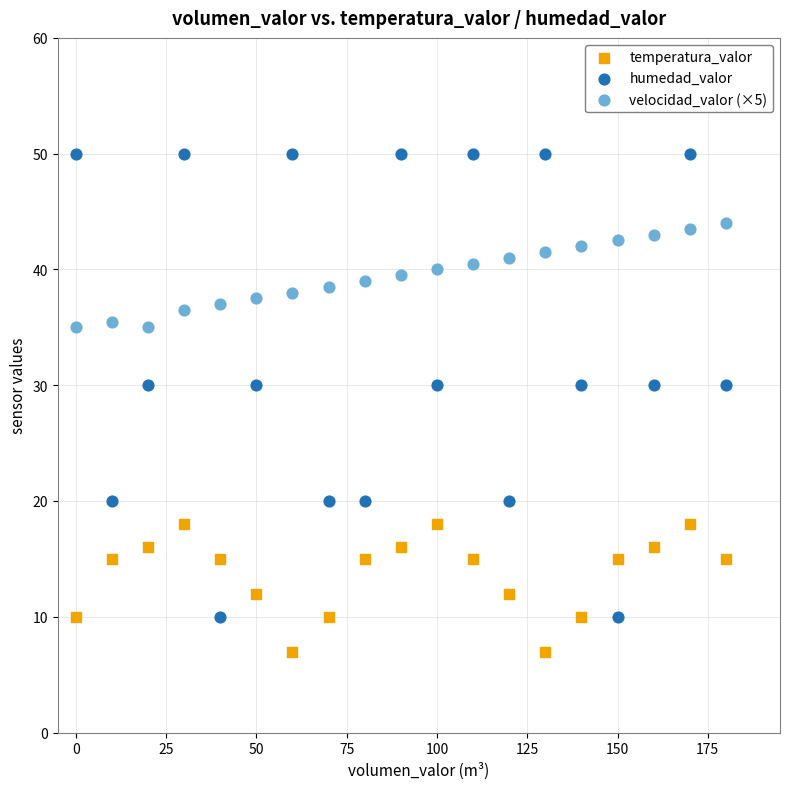

Which series has the widest spread of Y values?

humedad_valor